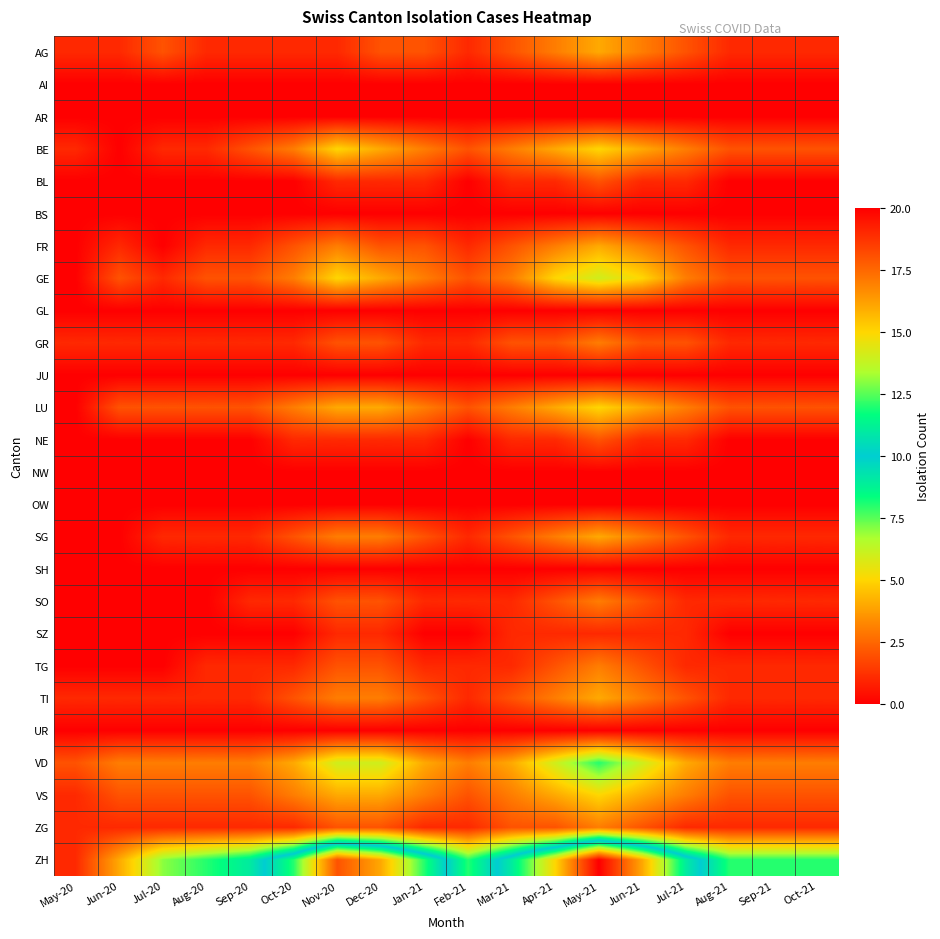

What is the spread (max minus min) of values at Feb-21?

8